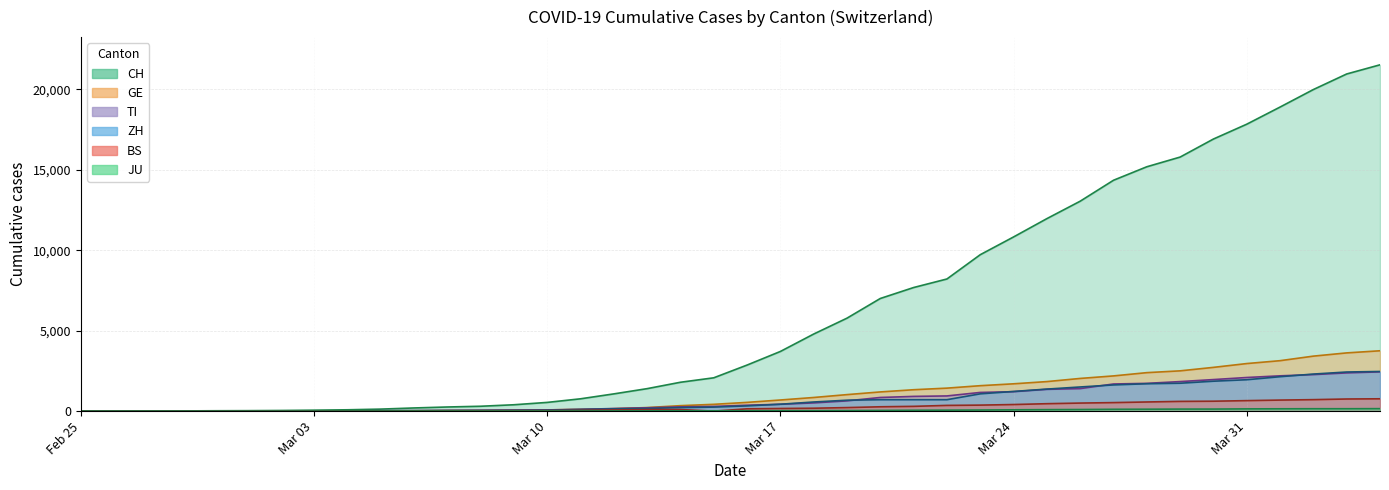

At which category is the sum across all series the highest?

2020-04-04